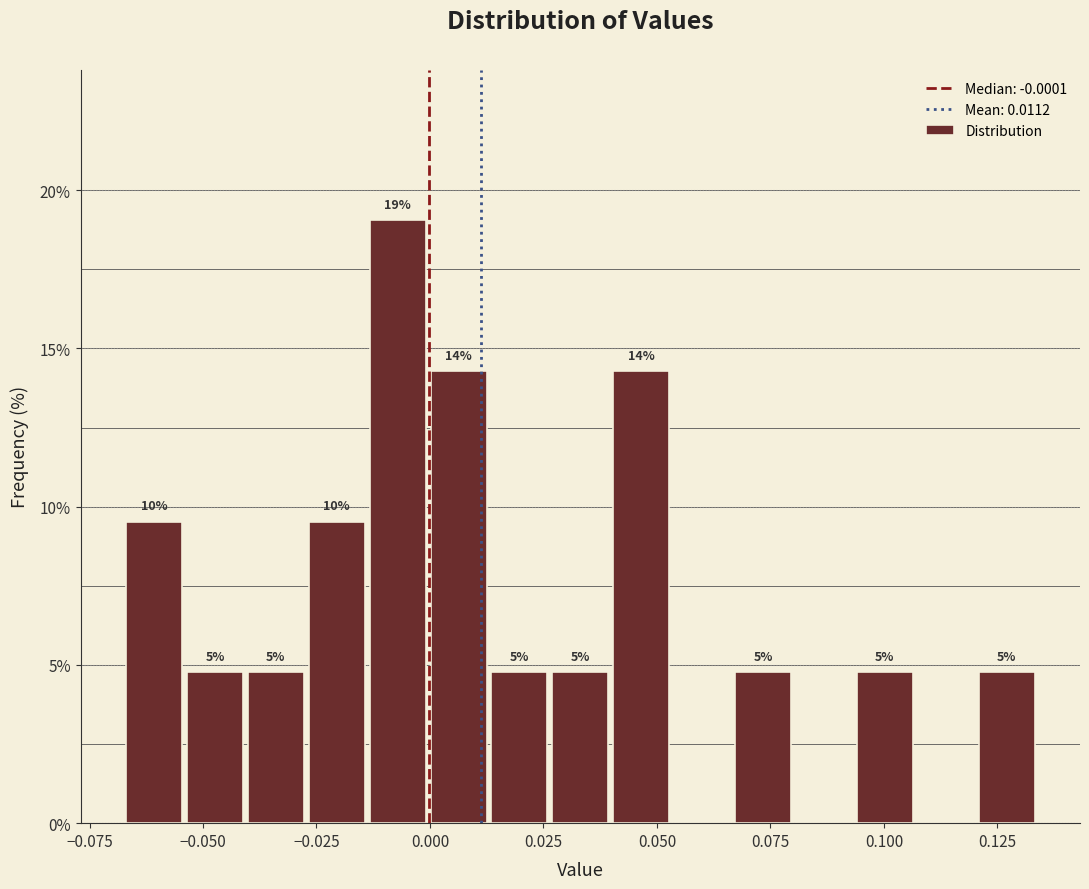

Read against the x-axis, roughly where is the centre of the tallest bar?

-0.005